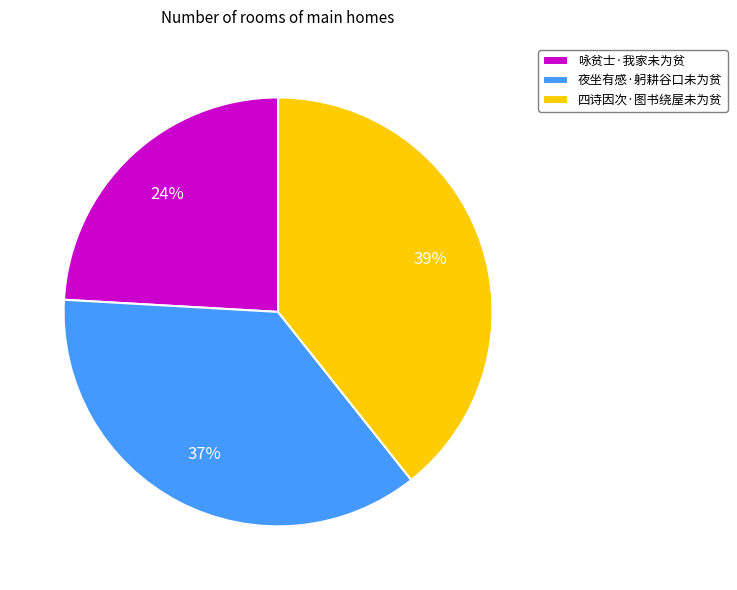

Does 夜坐有感·躬耕谷口未为贫 represent more than half of the total?

No